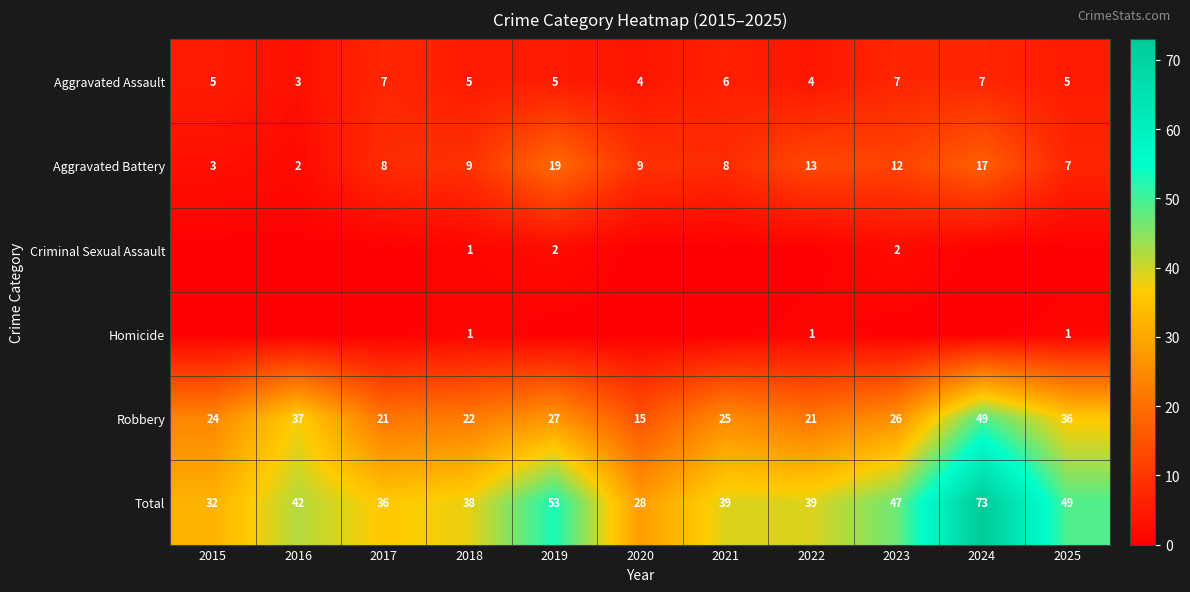

At which label is Robbery closest to 32?

2025